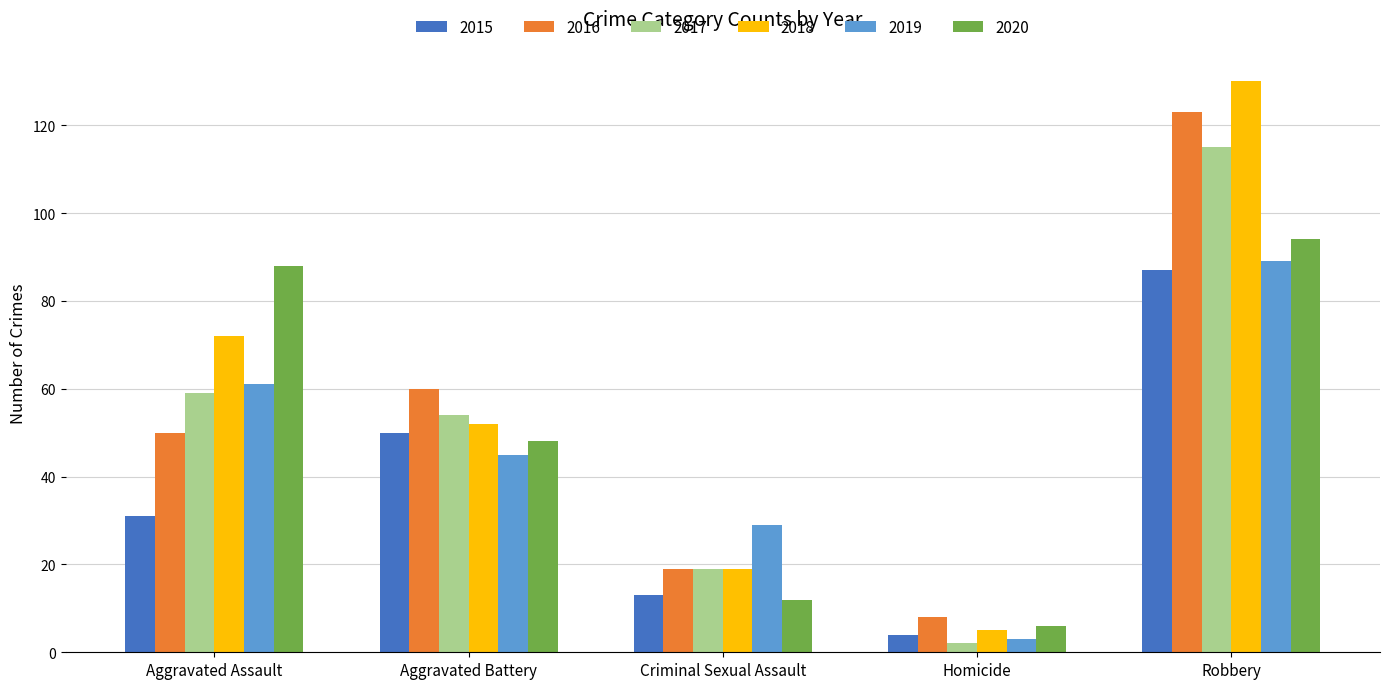

Is it true that 2016 equals 123 at Robbery?

True